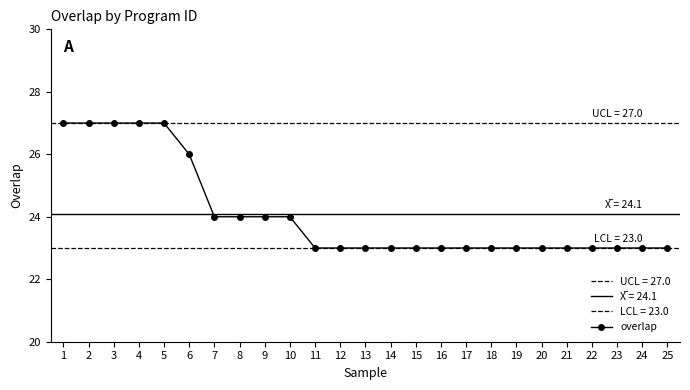

At which label is the value closest to 25?

6